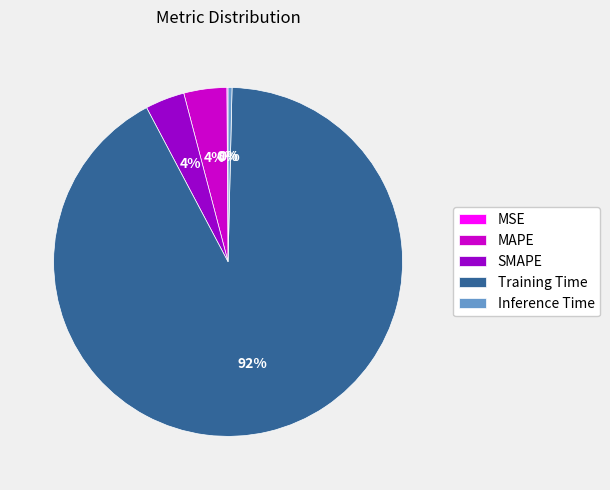

Between Training Time and Inference Time, which is larger?

Training Time